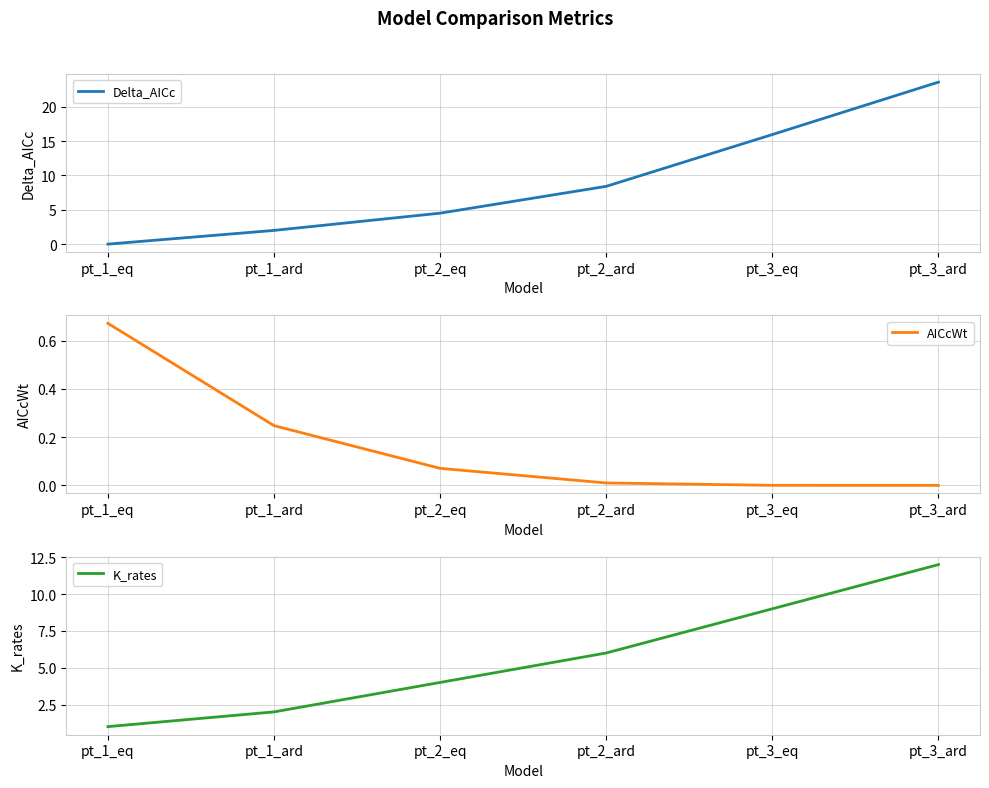

True or false: AICcWt and K_rates cross at least once.

False